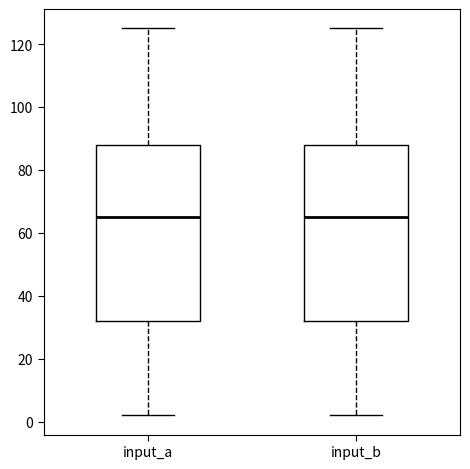

Where is the lower edge of the box for input_b on the y-axis? The values are not printed on the chart, so give them approximately, as read against the axis.

32